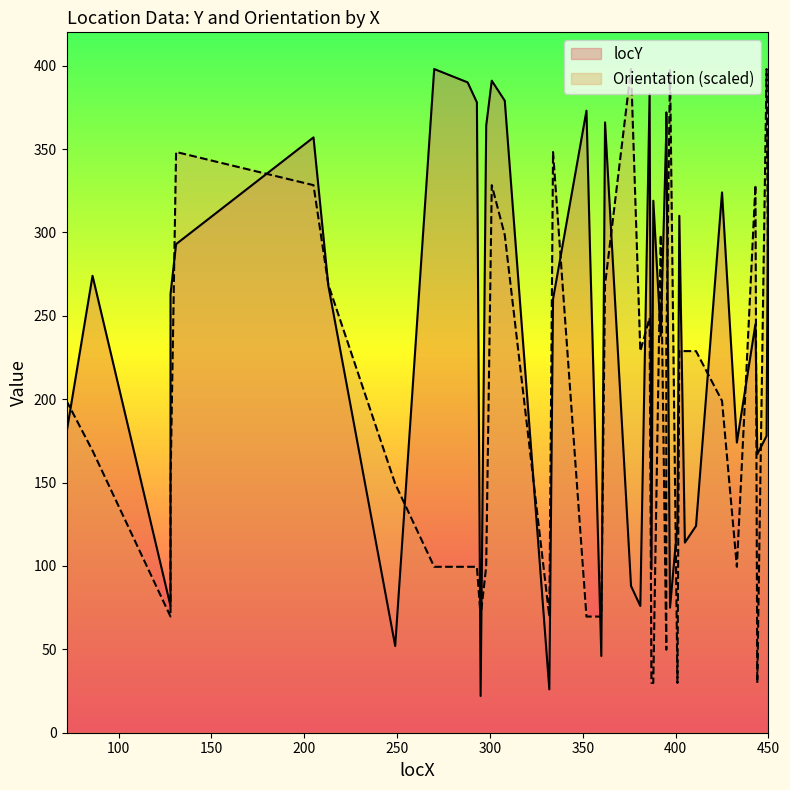

What is the maximum value shown in the chart?

398